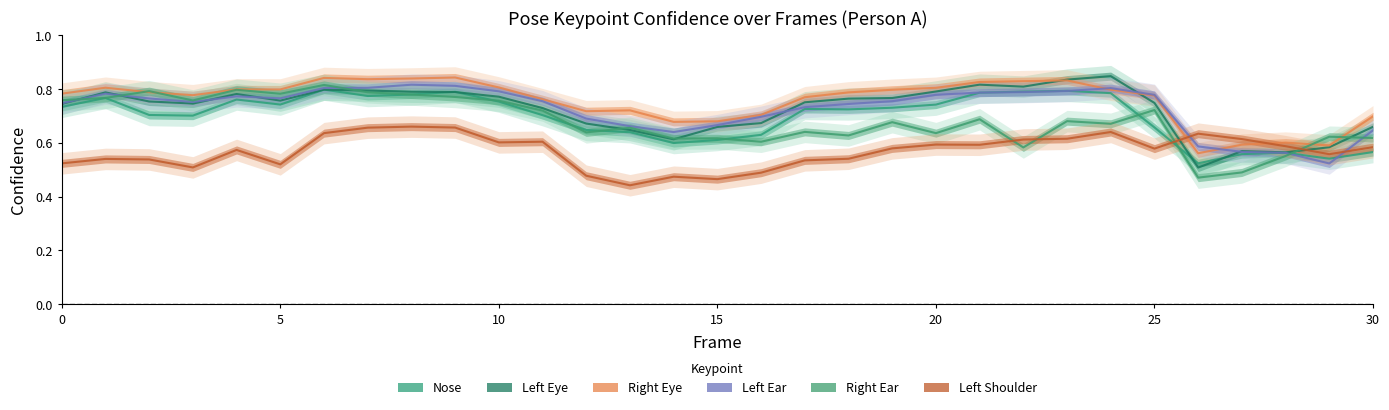

Which series has the widest spread of values?

a_right_ear_confidence